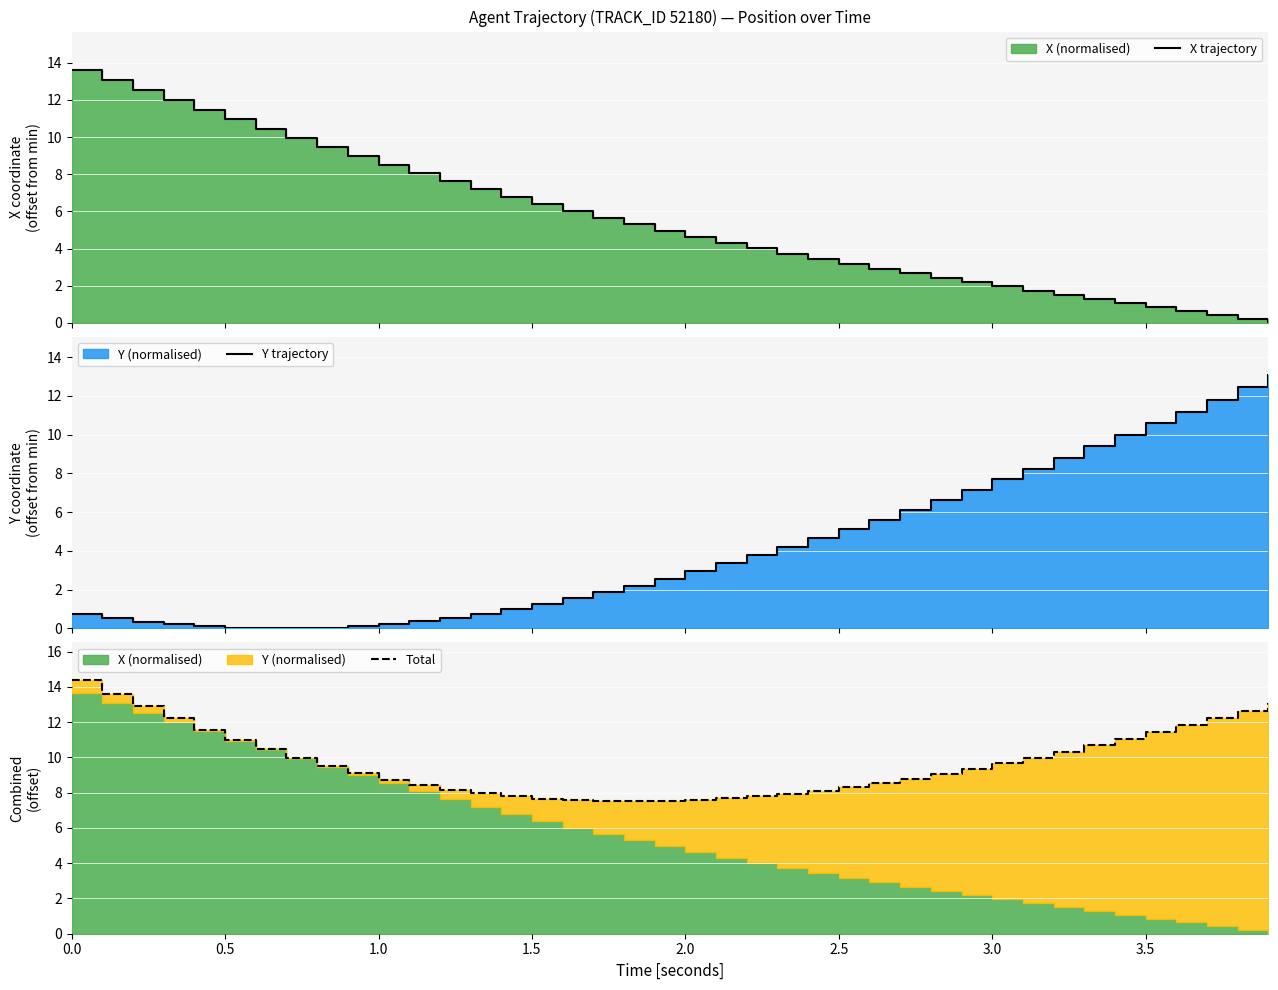

How many data points in Total are less than 9?

18